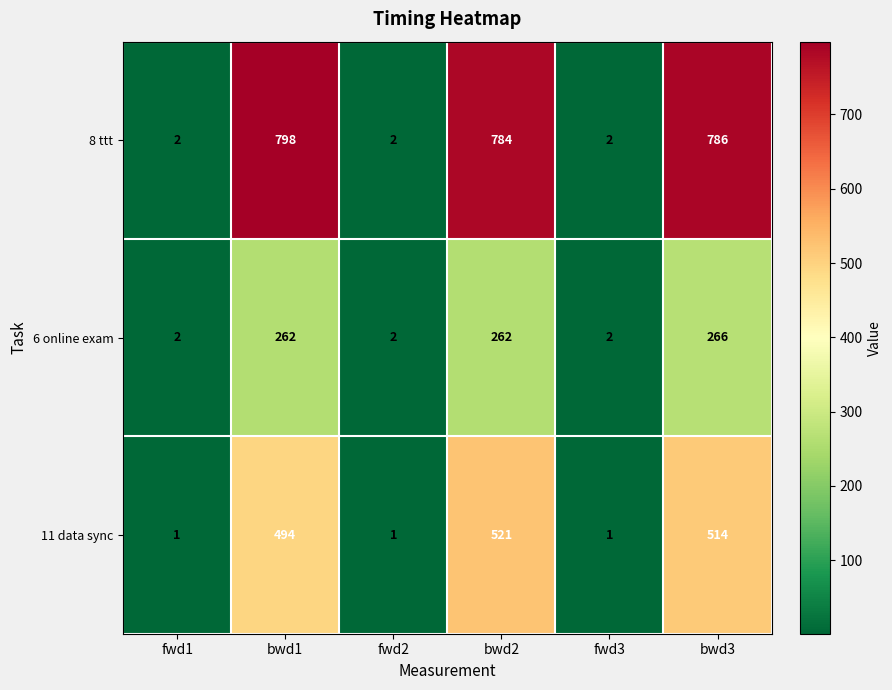

What is the difference between the highest and lowest values at bwd3?

520